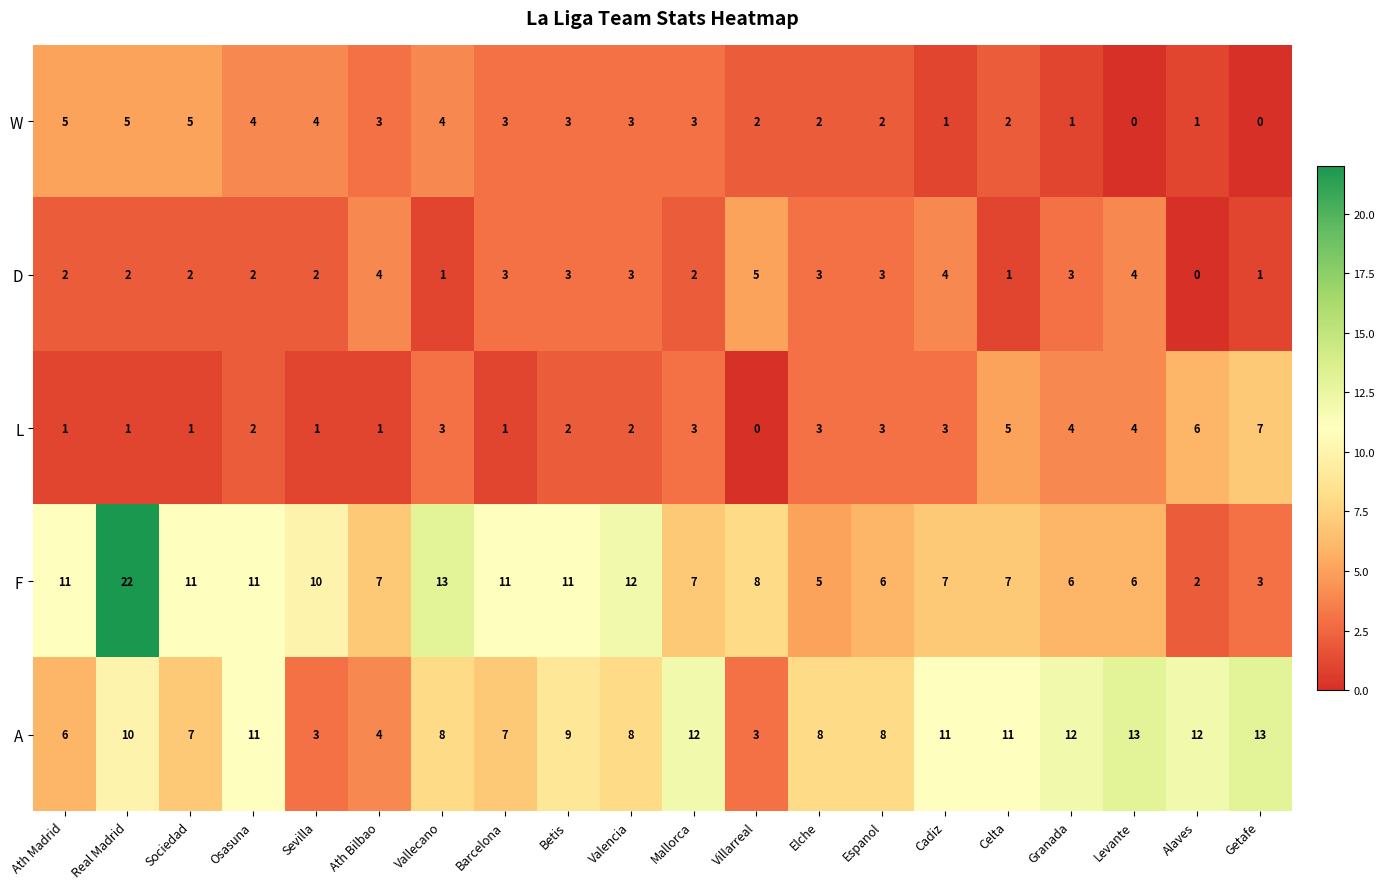

Rank the series at Sociedad from highest to lowest value.

F, A, W, D, L